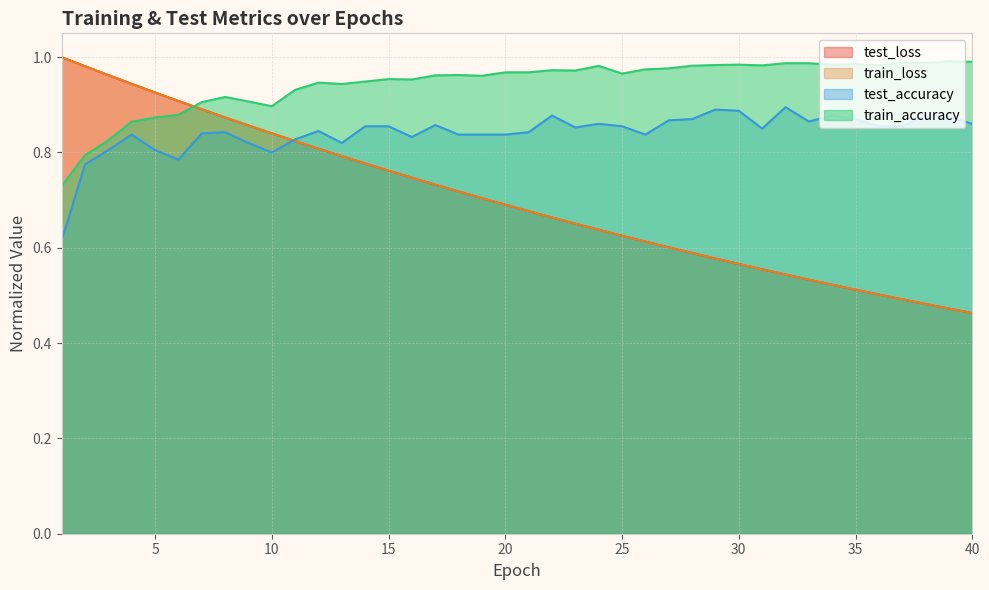

What is the total value across all series at 16?

3.3